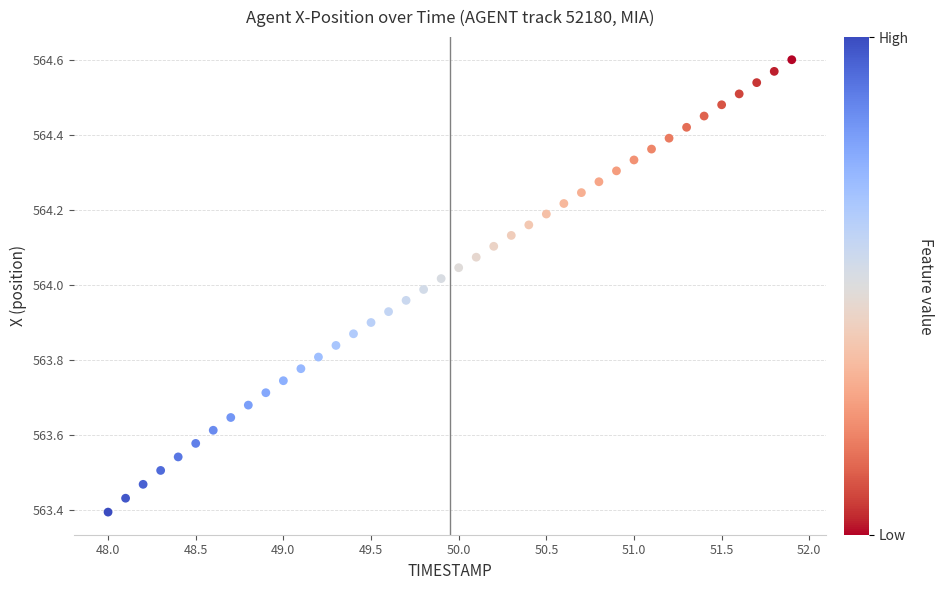

What is the range of X values (max minus min)?

3.9